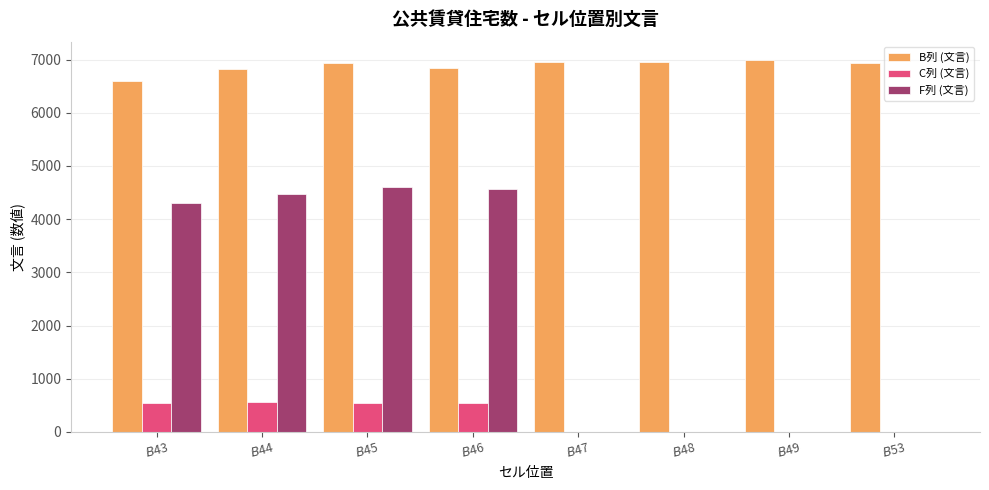

What is the maximum value shown in the chart?

6987